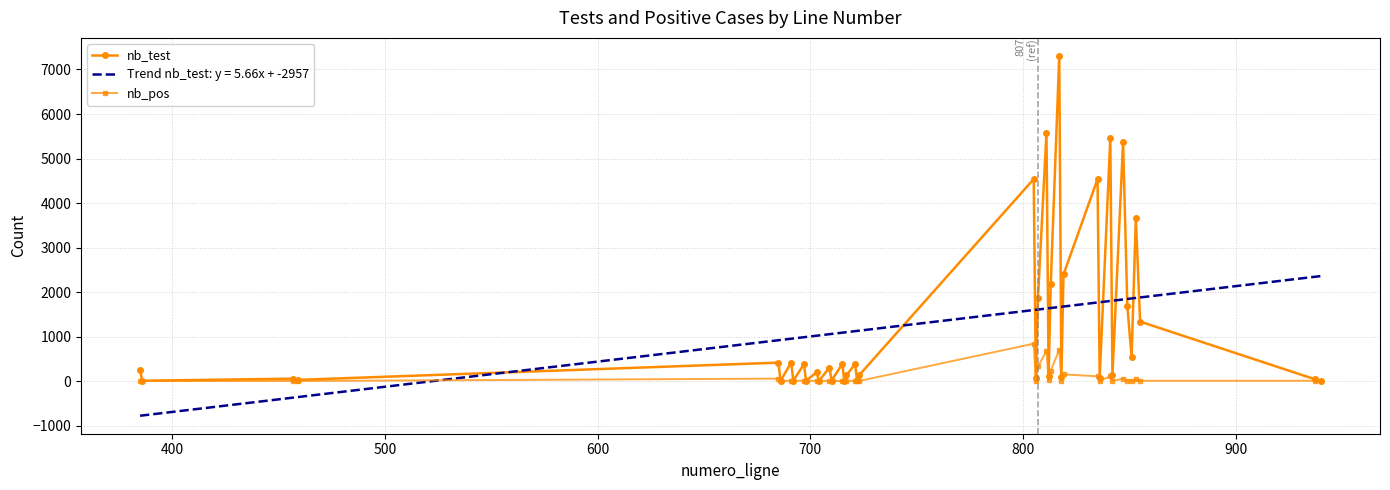

How many values in the nb_pos series are below 5?

20